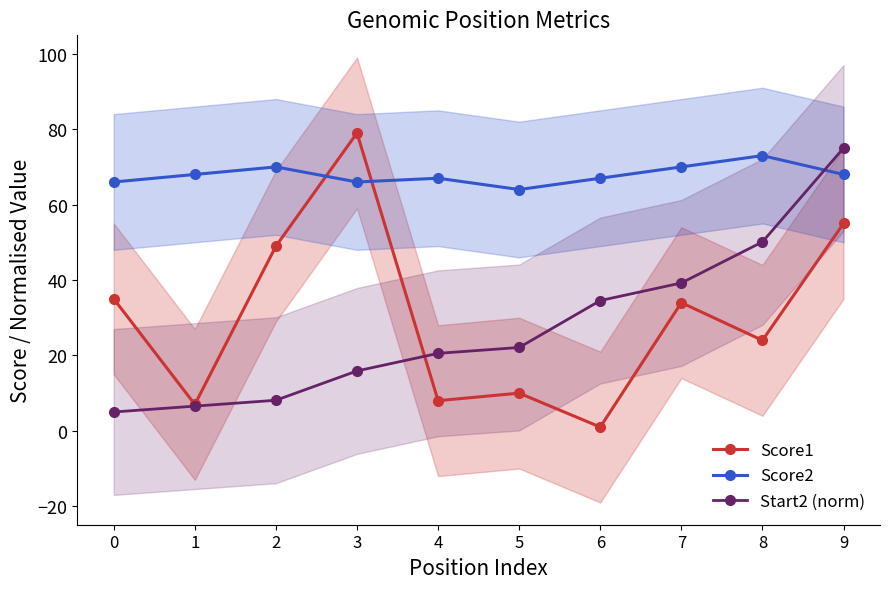

How many data points in Score1 are less than 34?

5